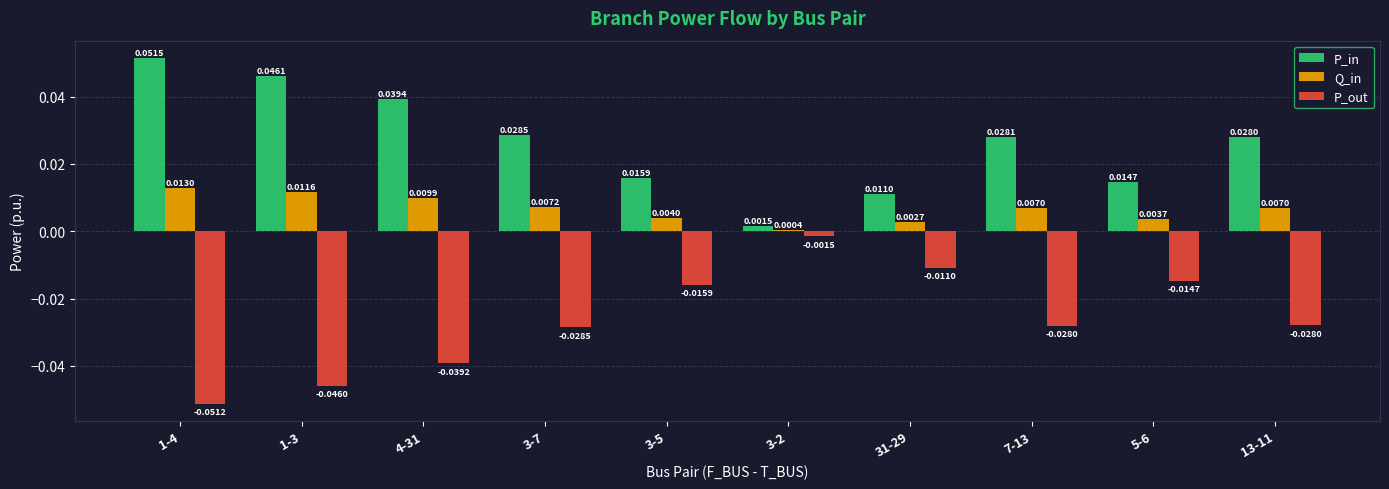

How many bars are there in each group?

3